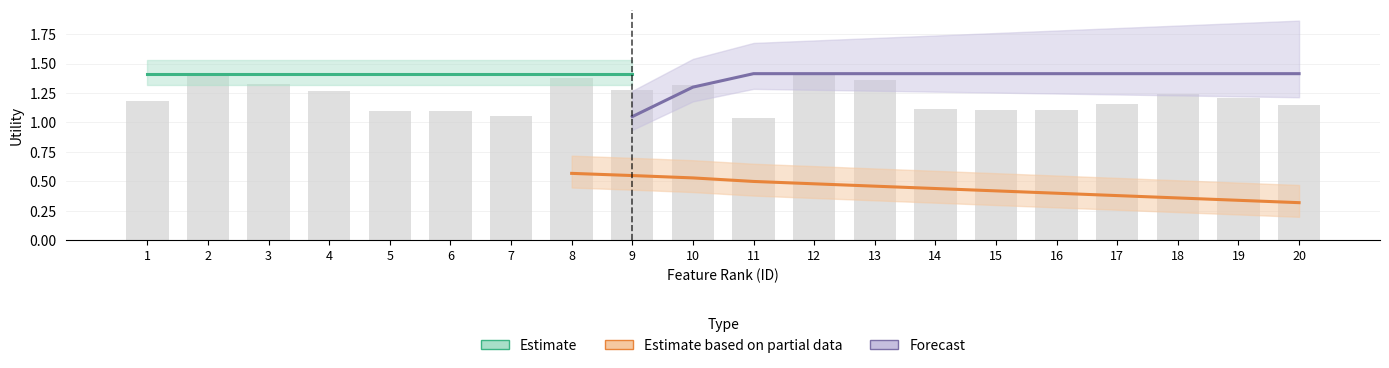

Count the number of data series in this chart.

3